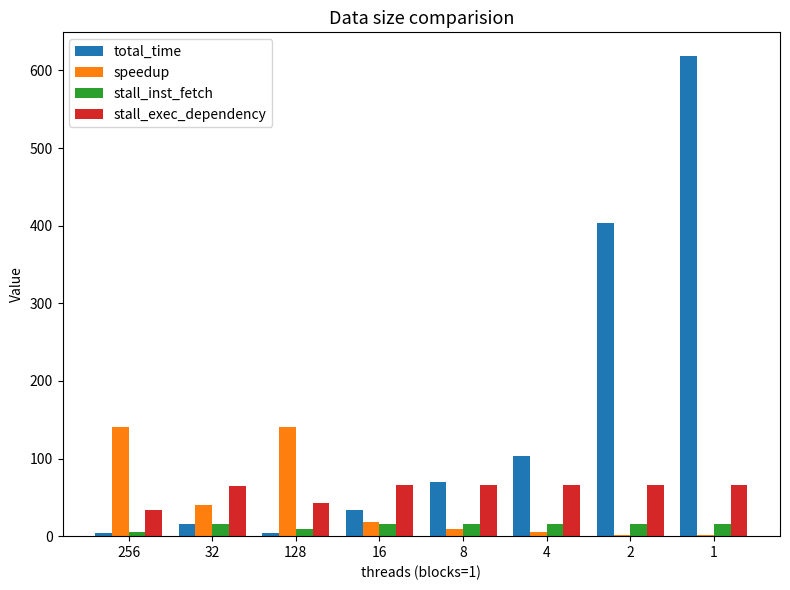

At which category is the sum across all series the highest?

1